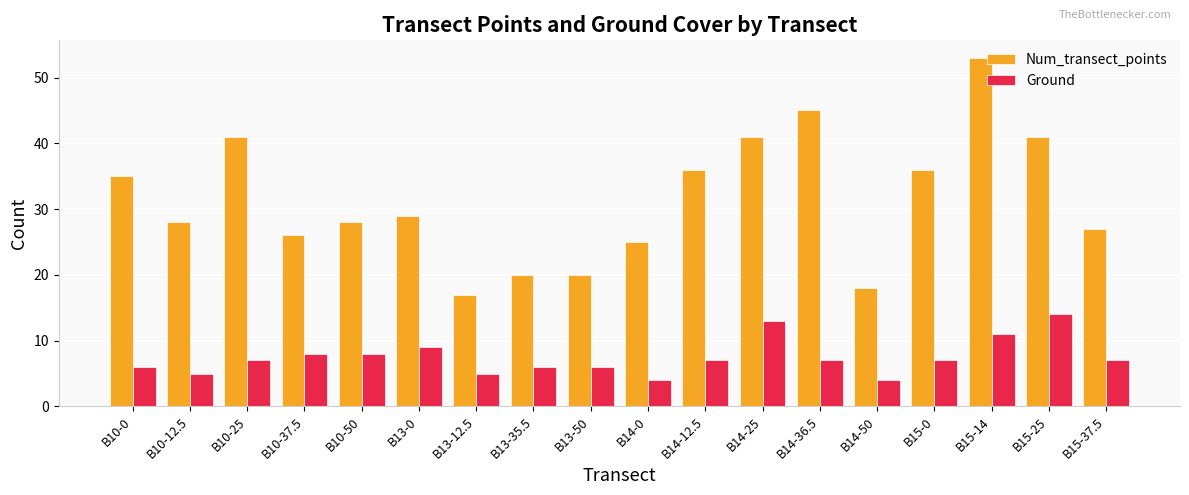

Which category has the lowest value in the Num_transect_points series?

B13-12.5